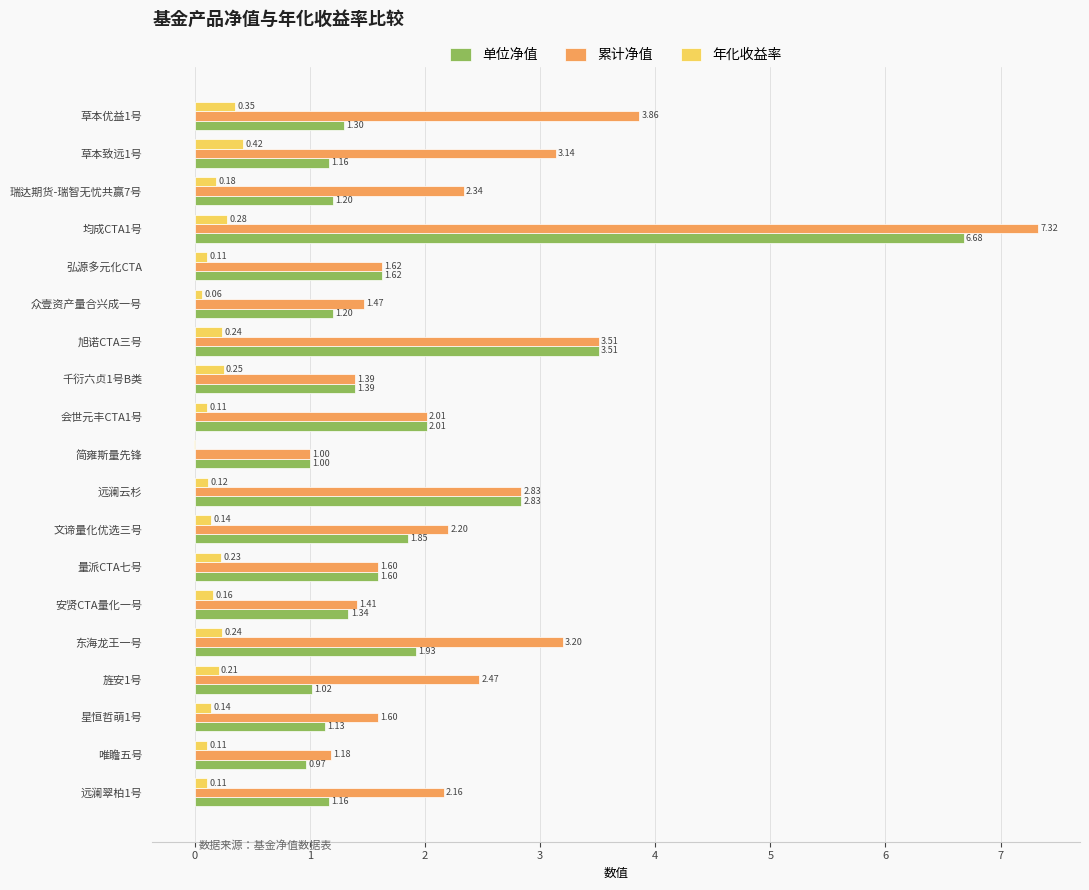

Between 草本致远1号 and 均成CTA1号, which series saw the biggest shift?

单位净值